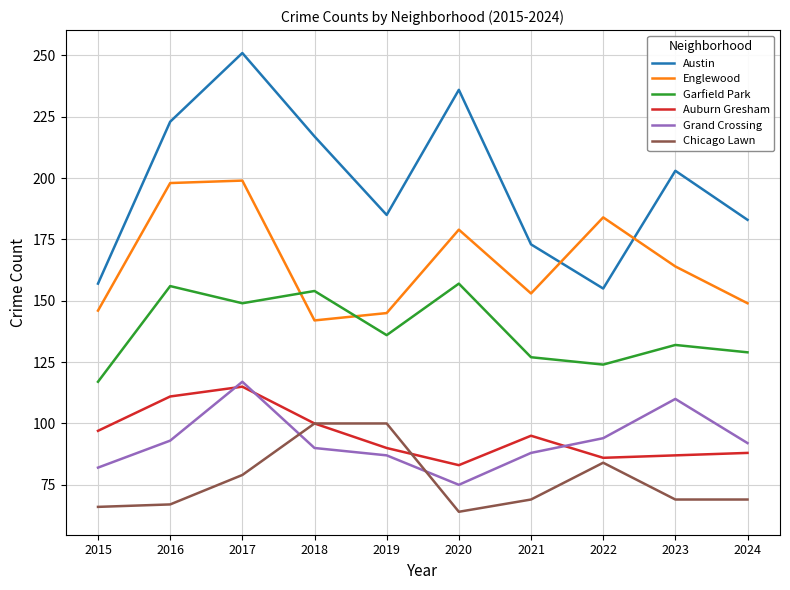

What is the sum of all Englewood values?

1659